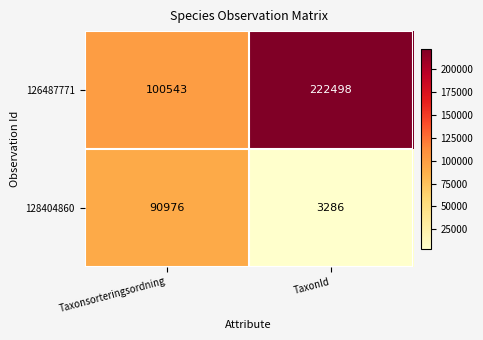

What is the difference between the 128404860 values at TaxonId and Taxonsorteringsordning?

87690